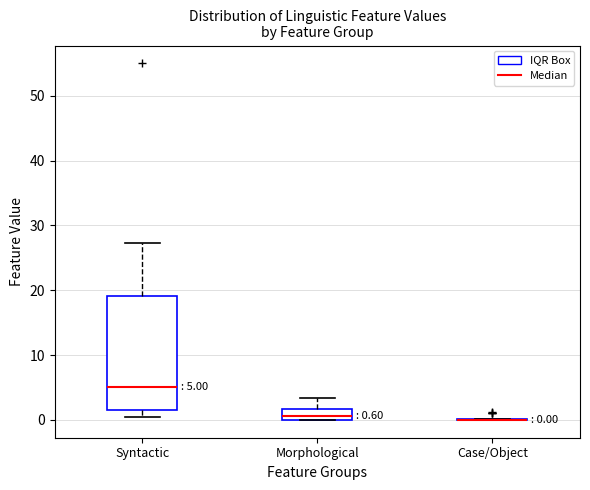

Comparing the boxes themselves (not the whiskers), which one is the tallest?

Syntactic